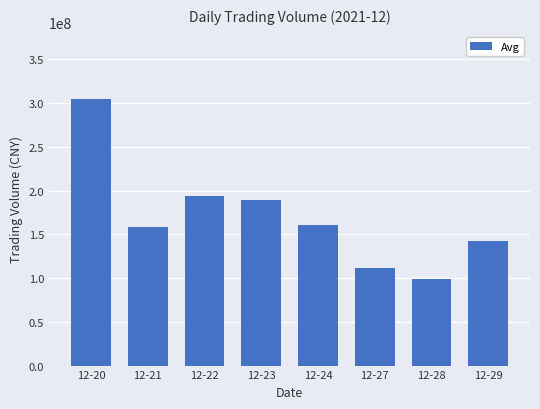

What is the sum of the values at 12-21 and 12-24?

319053436